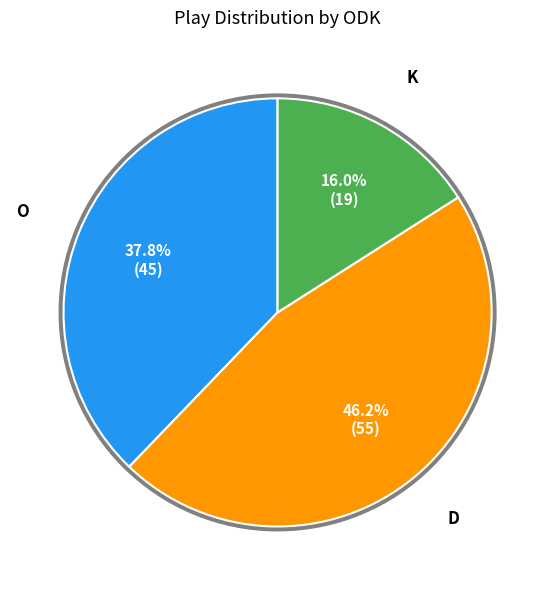

Approximately how many times larger is the value at D compared to O?

1.2